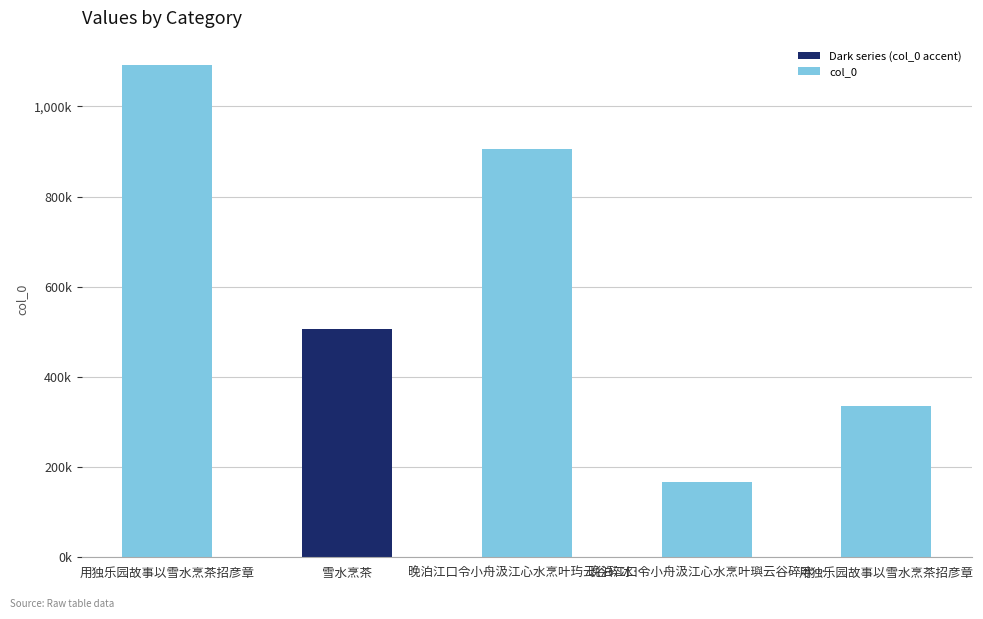

What is the ratio of the value at 雪水烹茶 to the value at 用独乐园故事以雪水烹茶招彦章?

1.5